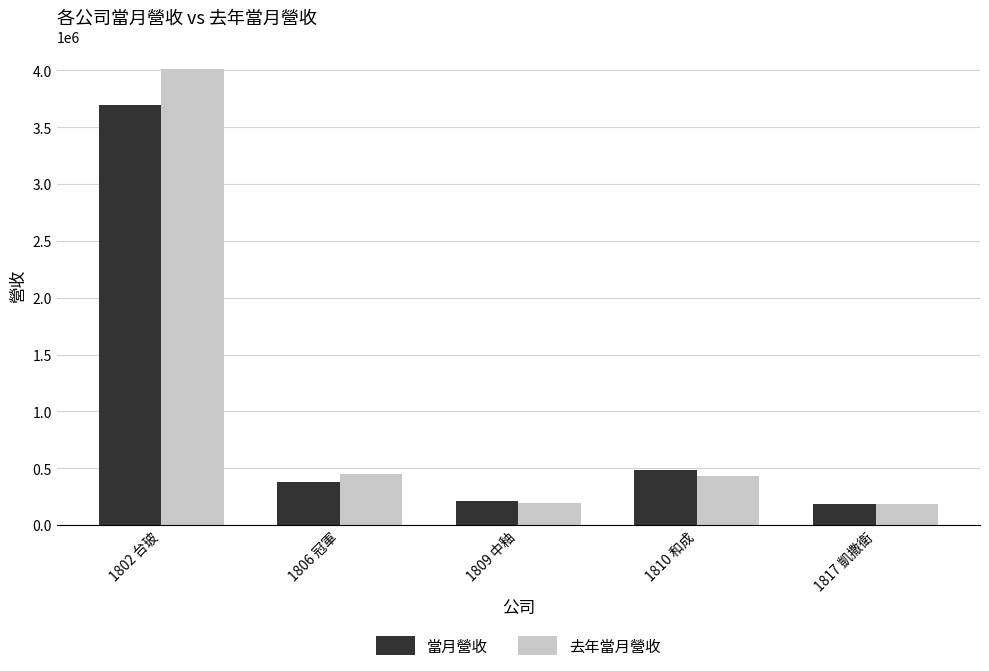

Count the number of data series in this chart.

2